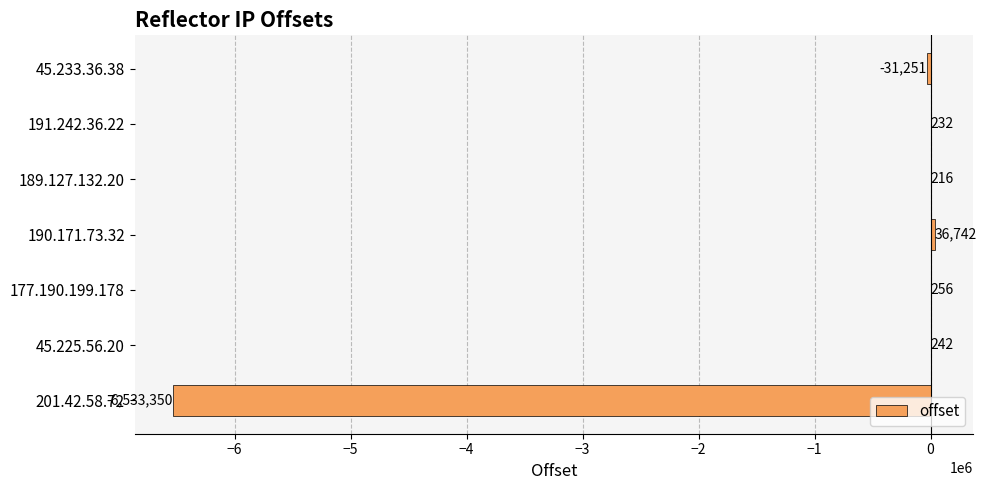

Where is the data nearest to the value -3248304?

45.233.36.38